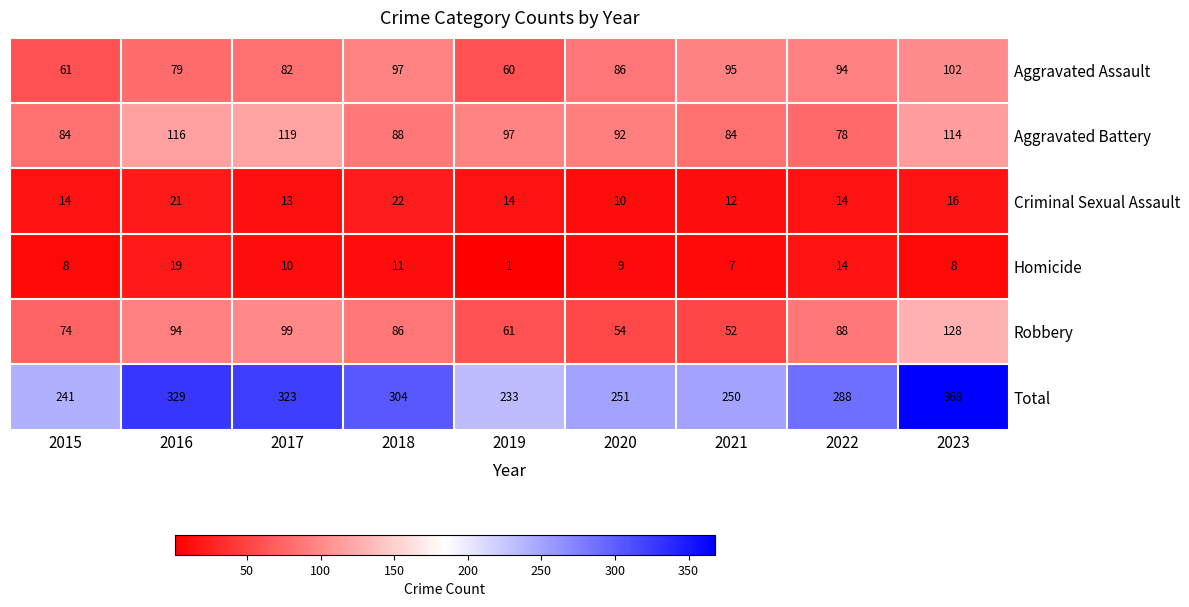

Between 2017 and 2021, which series saw the biggest shift?

Total